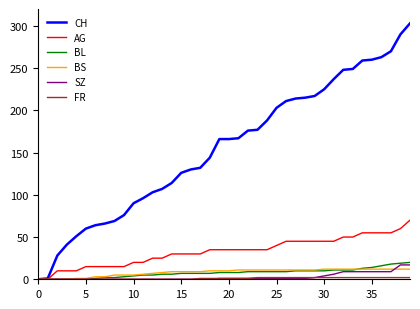

Which series has the largest total across all categories?

CH